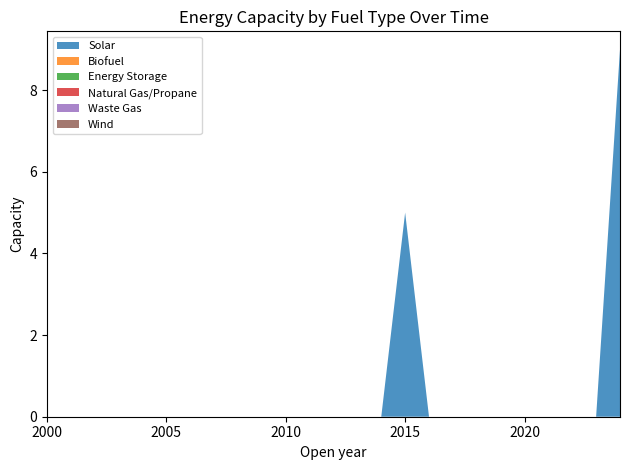

Reading right to left, list all the values displayed in this chart.

Solar: 2024=9.0	2023=0.0	2022=0.0	2021=0.0	2020=0.0	2019=0.0	2018=0.0	2017=0.0	2016=0.0	2015=5.0	2014=0.0	2013=0.0	2012=0.0	2011=0.0	2010=0.0	2009=0.0	2008=0.0	2007=0.0	2006=0.0	2005=0.0	2004=0.0	2003=0.0	2002=0.0	2001=0.0	2000=0.0
Biofuel: 2024=0.0	2023=0.0	2022=0.0	2021=0.0	2020=0.0	2019=0.0	2018=0.0	2017=0.0	2016=0.0	2015=0.0	2014=0.0	2013=0.0	2012=0.0	2011=0.0	2010=0.0	2009=0.0	2008=0.0	2007=0.0	2006=0.0	2005=0.0	2004=0.0	2003=0.0	2002=0.0	2001=0.0	2000=0.0
Energy Storage: 2024=0.0	2023=0.0	2022=0.0	2021=0.0	2020=0.0	2019=0.0	2018=0.0	2017=0.0	2016=0.0	2015=0.0	2014=0.0	2013=0.0	2012=0.0	2011=0.0	2010=0.0	2009=0.0	2008=0.0	2007=0.0	2006=0.0	2005=0.0	2004=0.0	2003=0.0	2002=0.0	2001=0.0	2000=0.0
Natural Gas/Propane: 2024=0.0	2023=0.0	2022=0.0	2021=0.0	2020=0.0	2019=0.0	2018=0.0	2017=0.0	2016=0.0	2015=0.0	2014=0.0	2013=0.0	2012=0.0	2011=0.0	2010=0.0	2009=0.0	2008=0.0	2007=0.0	2006=0.0	2005=0.0	2004=0.0	2003=0.0	2002=0.0	2001=0.0	2000=0.0
Waste Gas: 2024=0.0	2023=0.0	2022=0.0	2021=0.0	2020=0.0	2019=0.0	2018=0.0	2017=0.0	2016=0.0	2015=0.0	2014=0.0	2013=0.0	2012=0.0	2011=0.0	2010=0.0	2009=0.0	2008=0.0	2007=0.0	2006=0.0	2005=0.0	2004=0.0	2003=0.0	2002=0.0	2001=0.0	2000=0.0
Wind: 2024=0.0	2023=0.0	2022=0.0	2021=0.0	2020=0.0	2019=0.0	2018=0.0	2017=0.0	2016=0.0	2015=0.0	2014=0.0	2013=0.0	2012=0.0	2011=0.0	2010=0.0	2009=0.0	2008=0.0	2007=0.0	2006=0.0	2005=0.0	2004=0.0	2003=0.0	2002=0.0	2001=0.0	2000=0.0